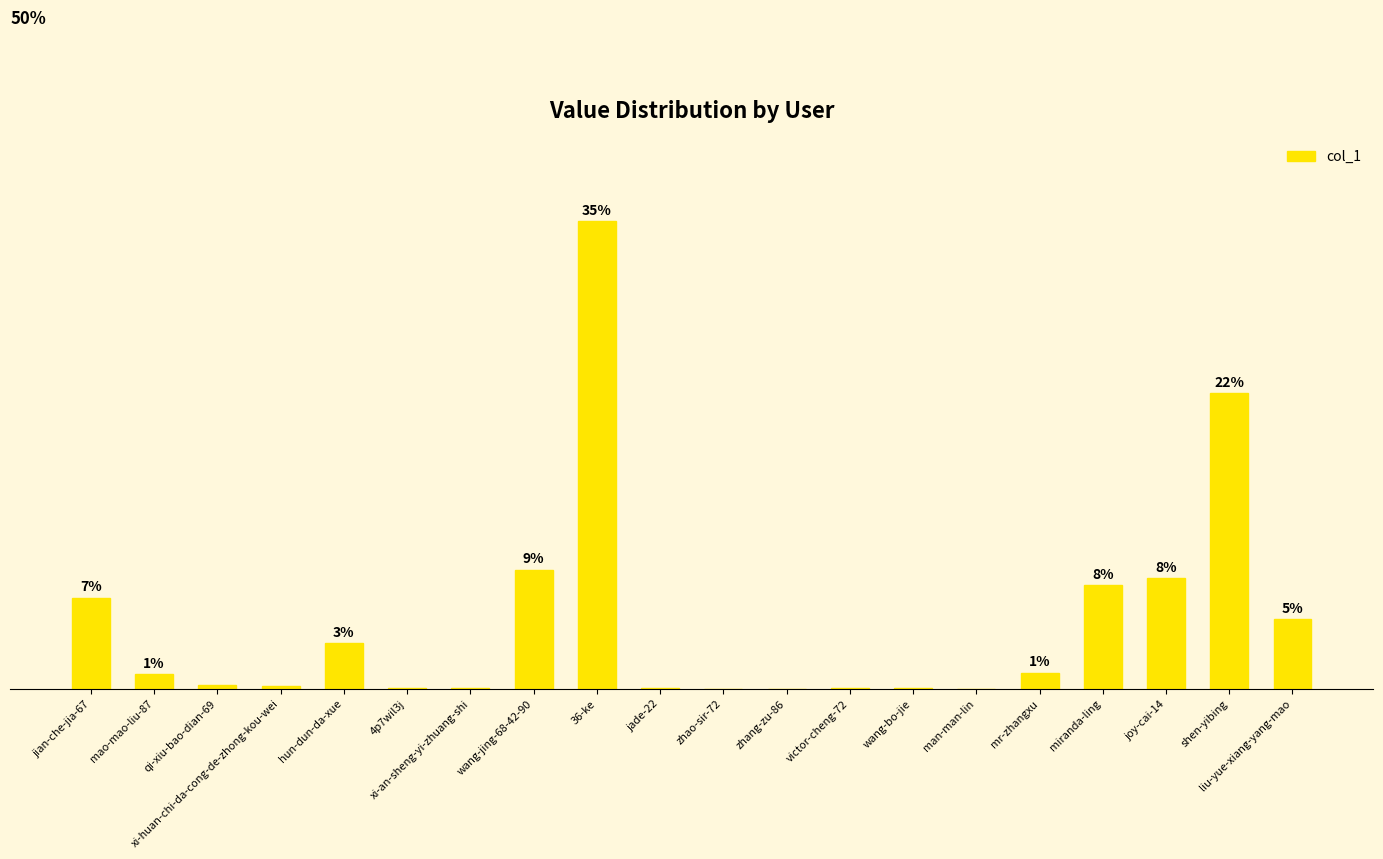

Rank the categories by value from lowest to highest.

zhao-sir-72, man-man-lin, zhang-zu-86, victor-cheng-72, xi-an-sheng-yi-zhuang-shi, 4p7wil3j, jade-22, wang-bo-jie, xi-huan-chi-da-cong-de-zhong-kou-wei, qi-xiu-bao-dian-69, mao-mao-liu-87, mr-zhangxu, hun-dun-da-xue, liu-yue-xiang-yang-mao, jian-che-jia-67, miranda-ling, joy-cai-14, wang-jing-68-42-90, shen-yibing, 36-ke